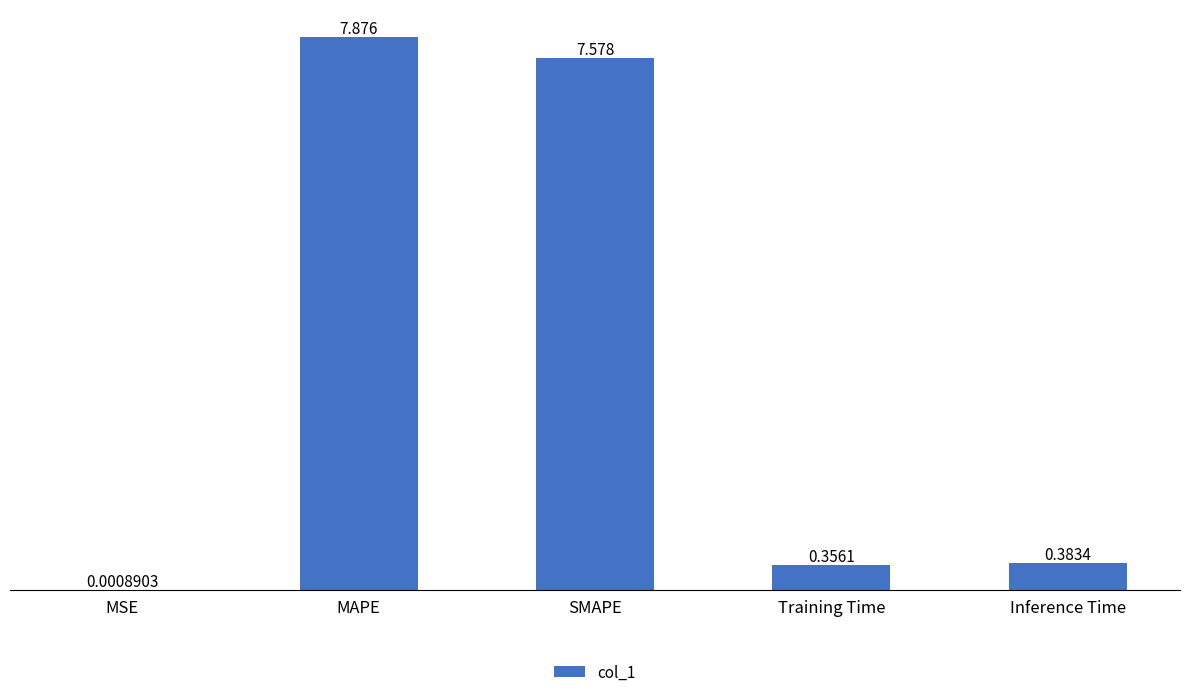

What is the greatest value displayed?

7.9